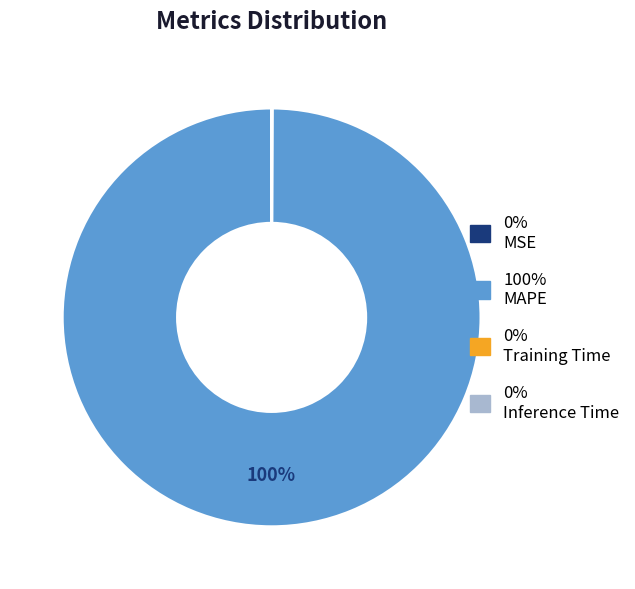

Is there any slice that represents more than half of the pie?

Yes